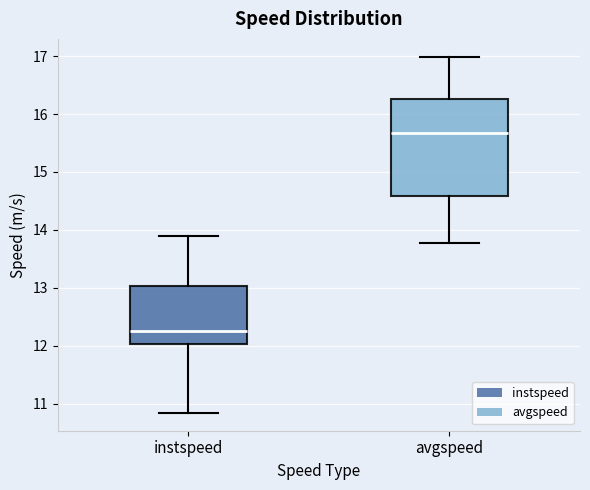

Reading left to right, transcribe this box plot: for each box, give where its median line is, the range the box spans, and where its two whiskers end, as read against the y-axis. The values are not printed on the chart, so give them approximately, as read against the axis.

instspeed: median 12.3, box 12.0 to 13.0, whiskers 10.8 to 13.9
avgspeed: median 15.7, box 14.6 to 16.3, whiskers 13.8 to 17.0